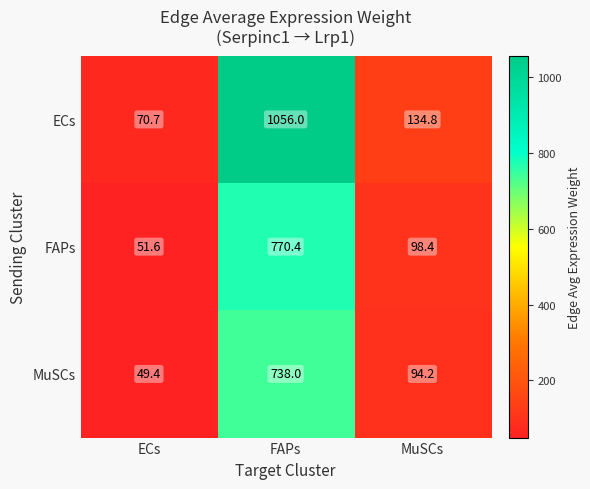

Which category has the highest value across all series?

FAPs